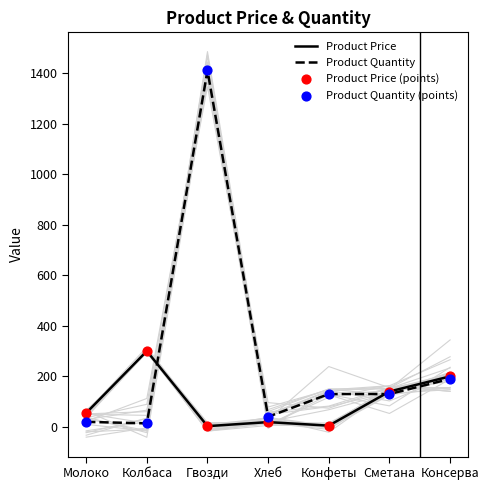

At how many categories does at least one series exceed 88?

5